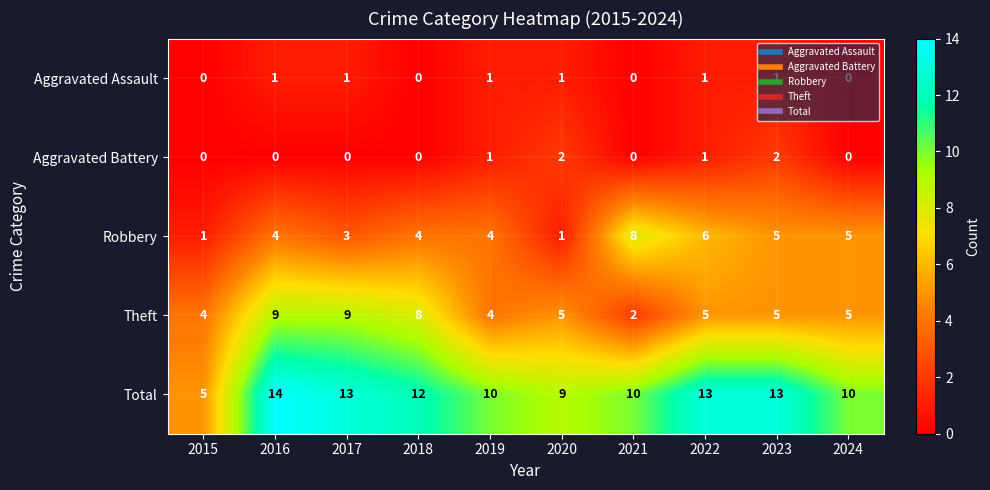

What is the average value of the Theft series?

6